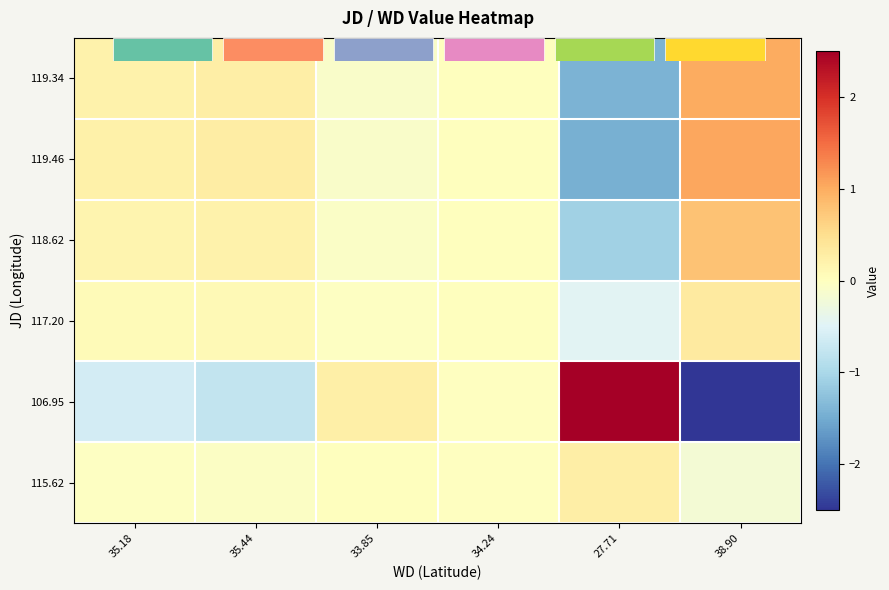

How many categories are shown in the chart?

6